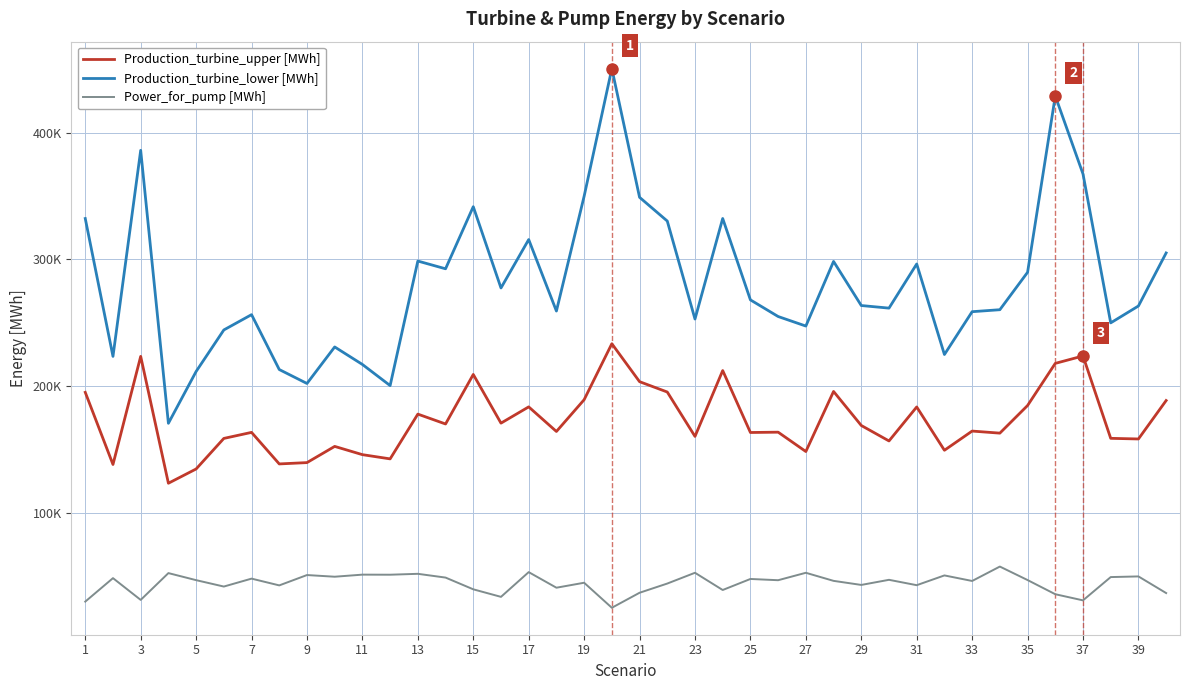

What are all the series names shown in the legend?

Production_turbine_upper [MWh], Production_turbine_lower [MWh], Power_for_pump [MWh]